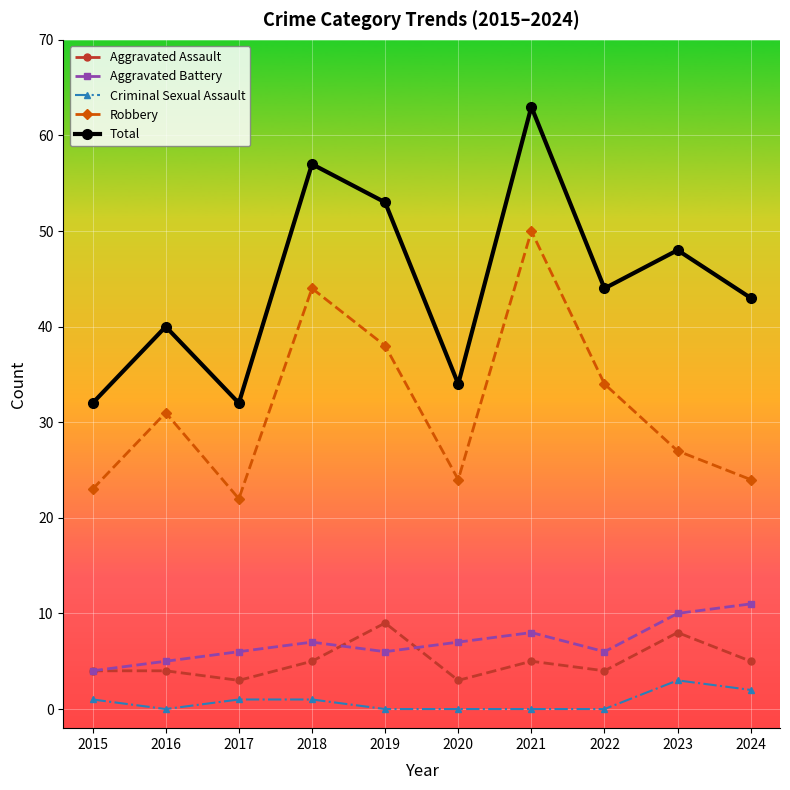

At which label does Criminal Sexual Assault reach its peak?

2023